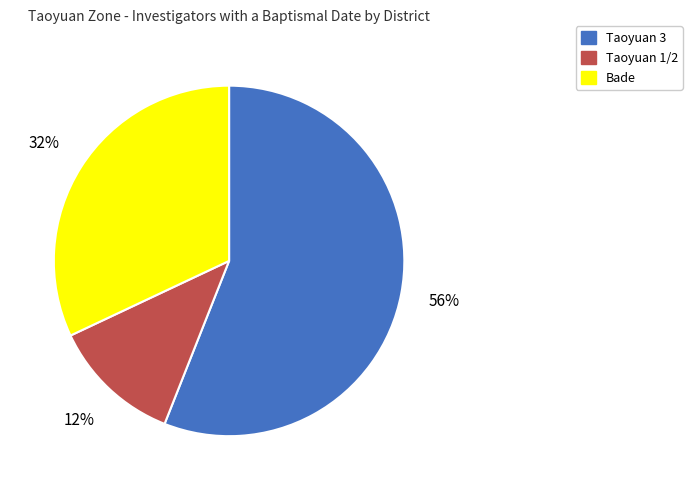

Between Taoyuan 1/2 and Bade, which is larger?

Bade